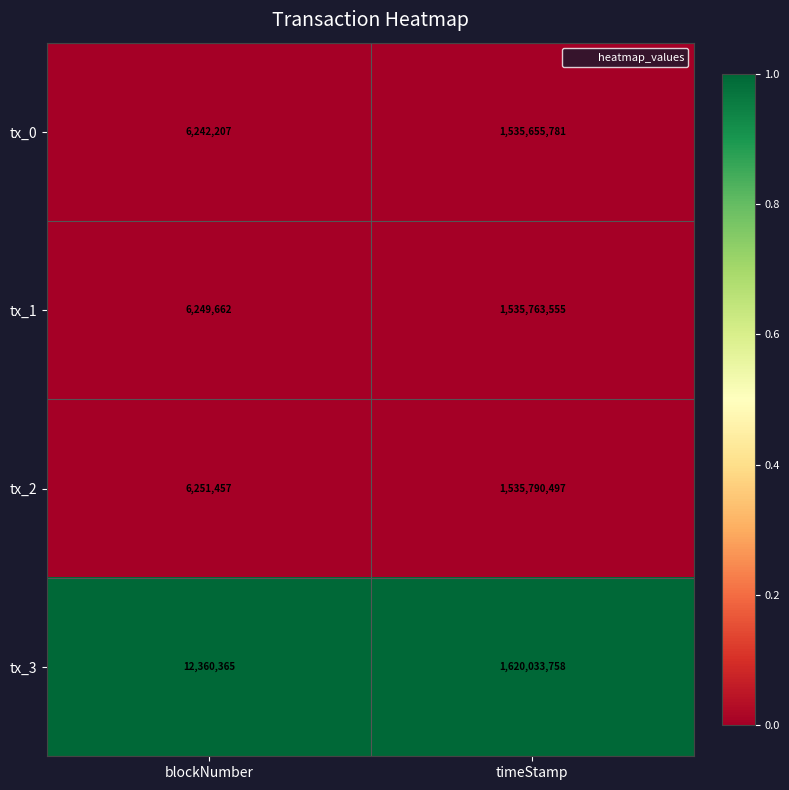

What is the spread (max minus min) of values at timeStamp?

84377977